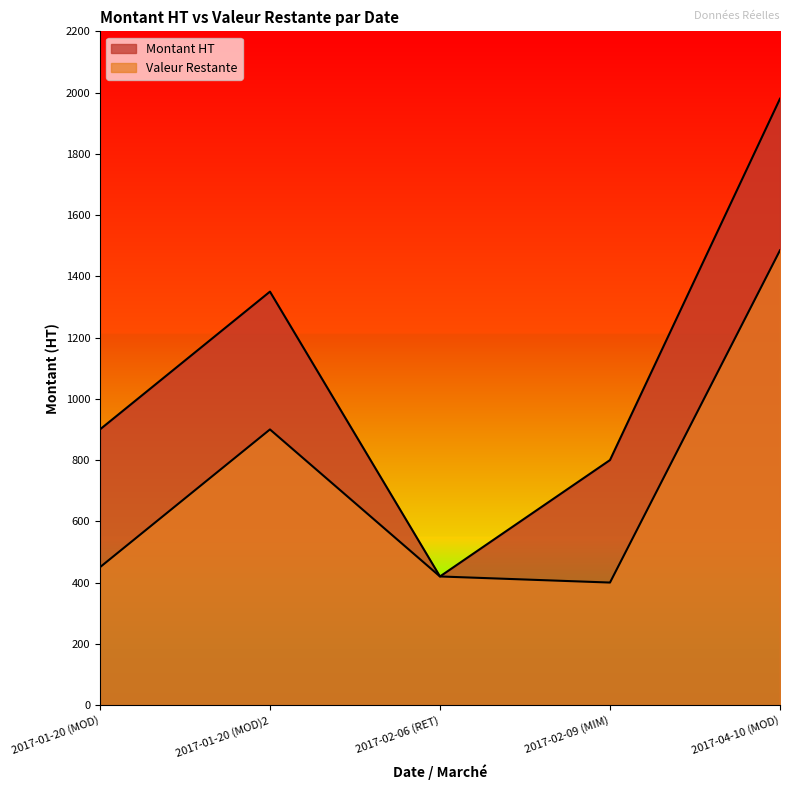

At which category does Valeur Restante reach its first local valley?

2017-02-09 (MIM)